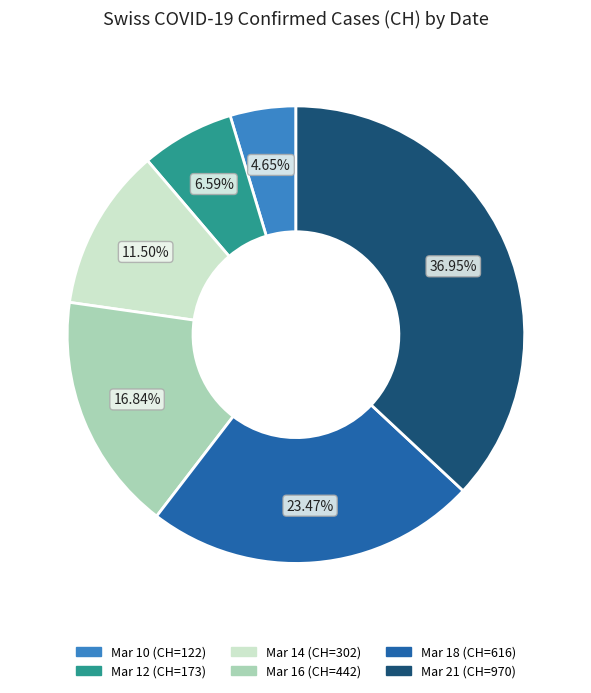

Is there a majority slice in this chart?

No